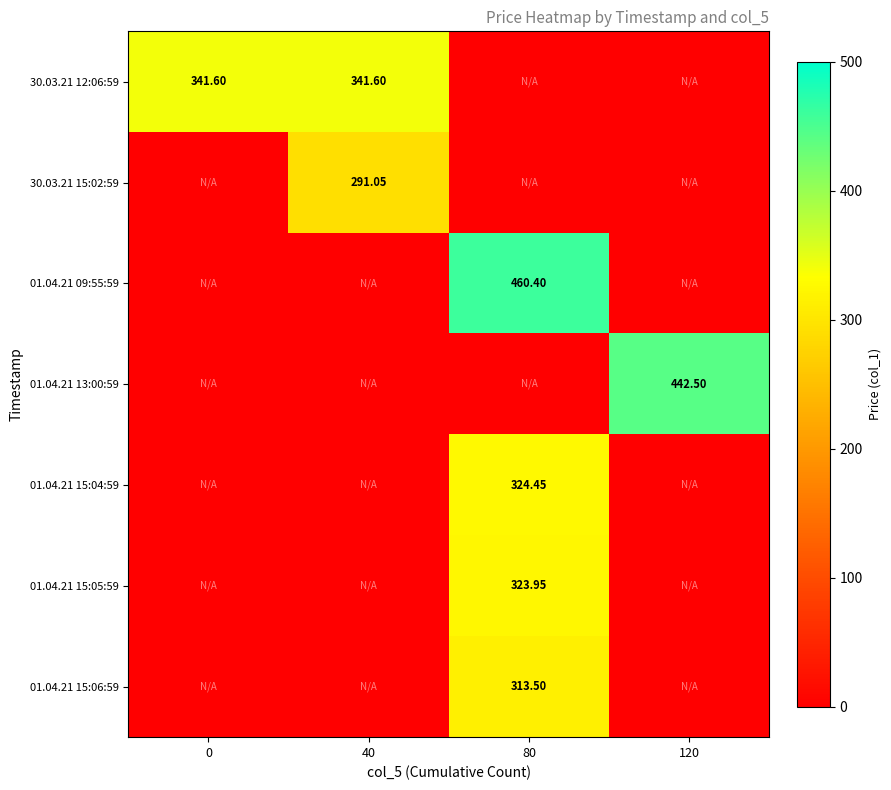

Is the value of 30.03.21 12:06:59 at 40 greater than the value of 30.03.21 15:02:59 at 40?

Yes